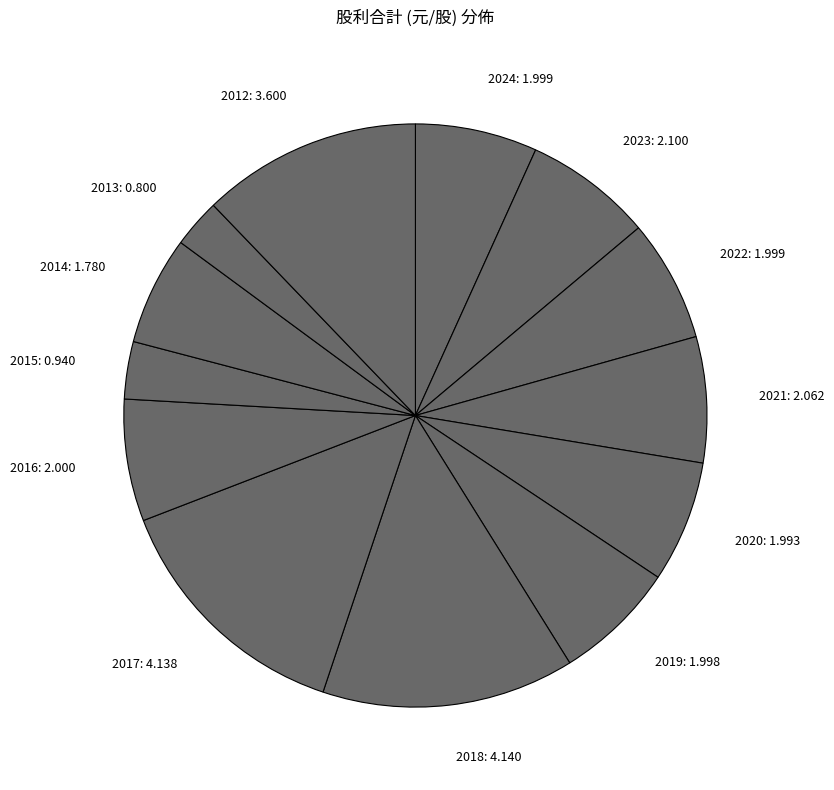

Is there any slice that represents more than half of the pie?

No